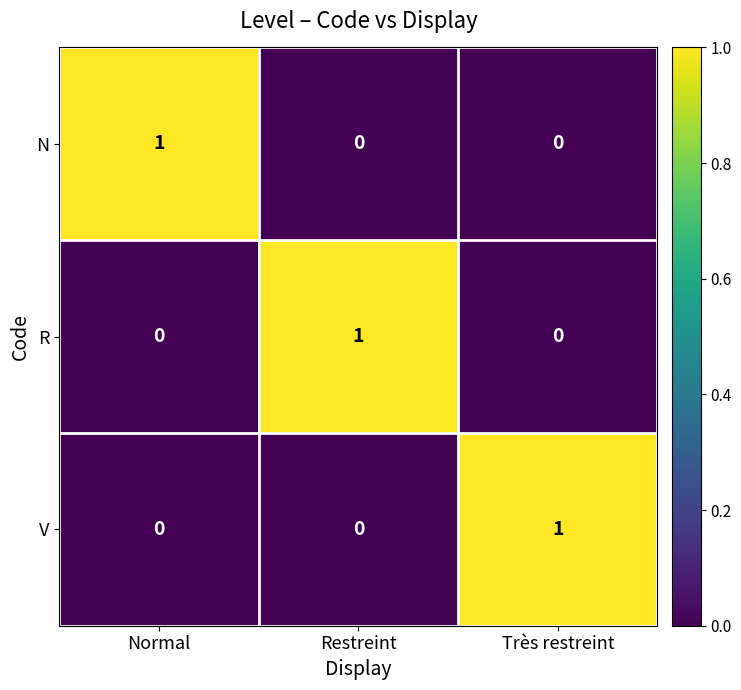

Which category has the highest value in the R series?

Restreint